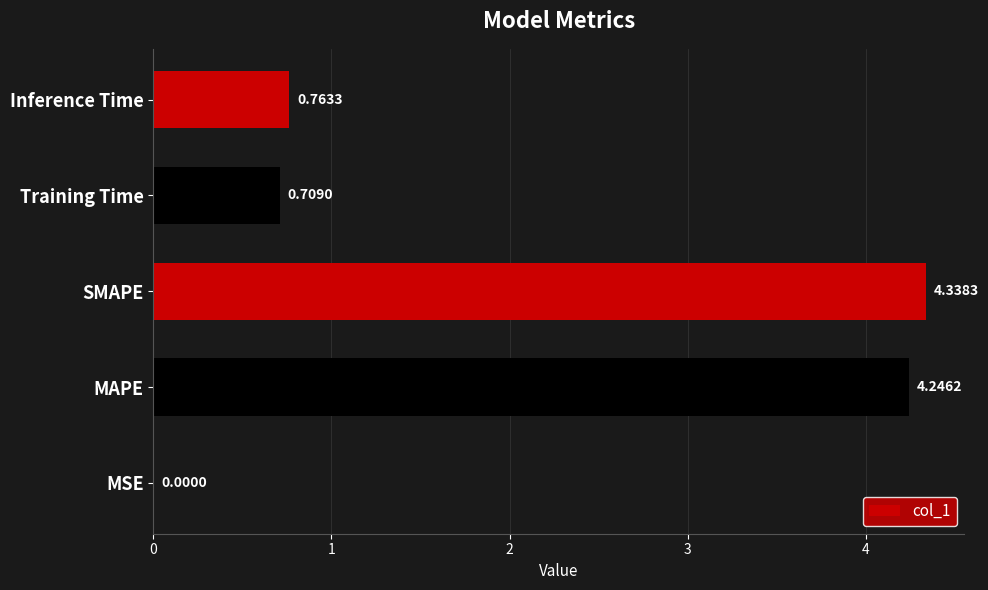

What is the sum of all values?

10.1